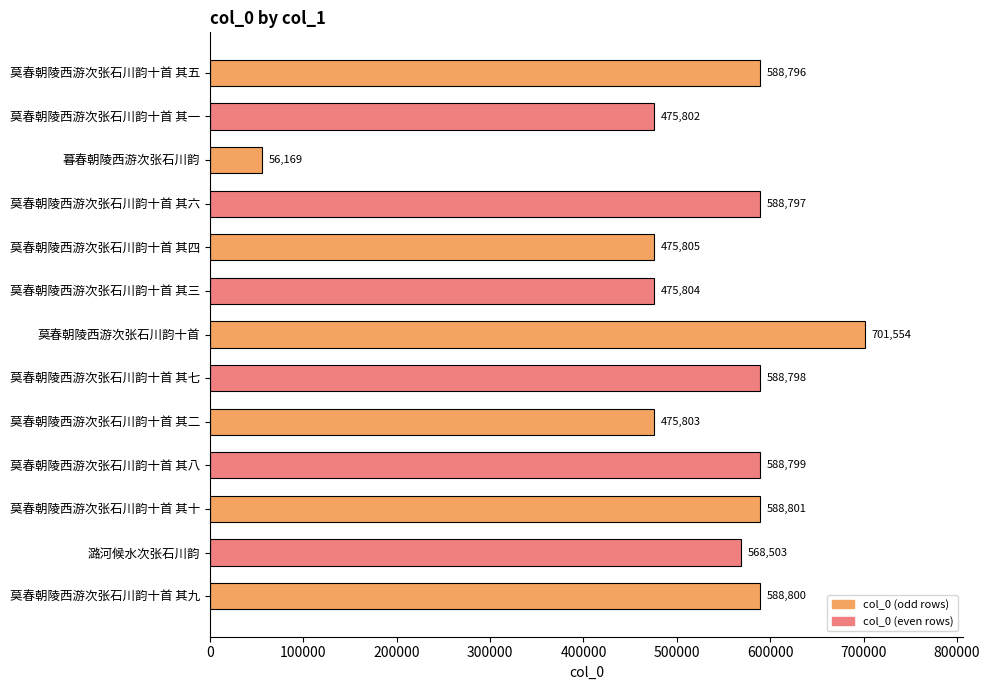

What is the minimum value shown in the chart?

56169